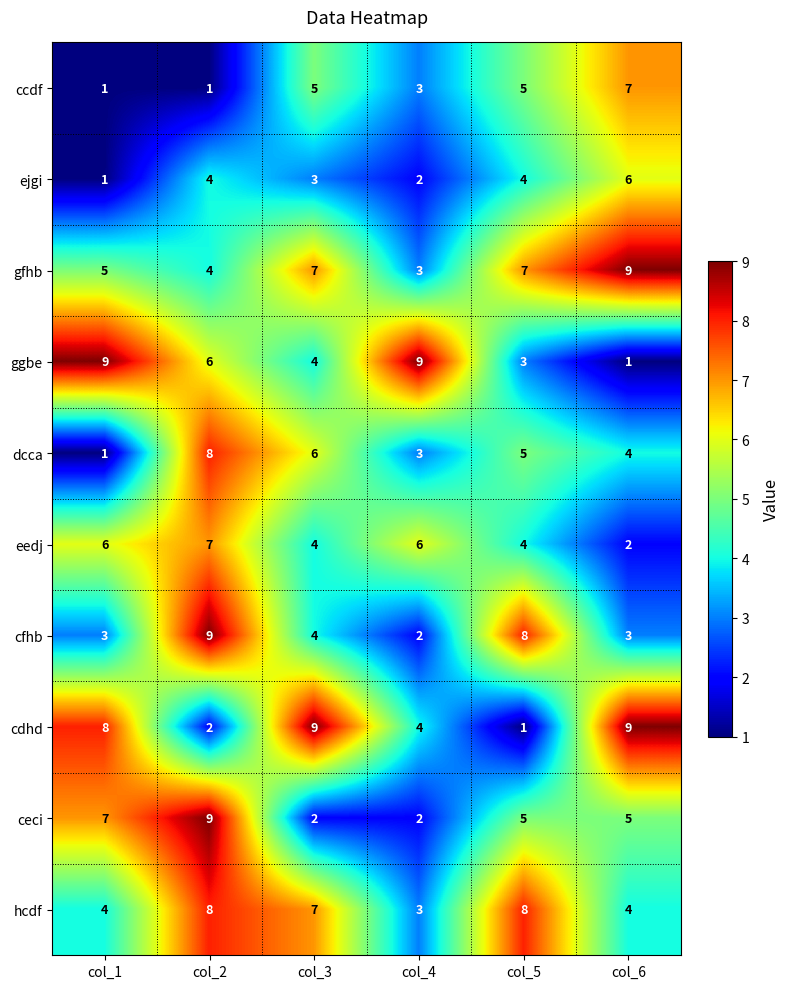

Which series has the largest total across all categories?

gfhb